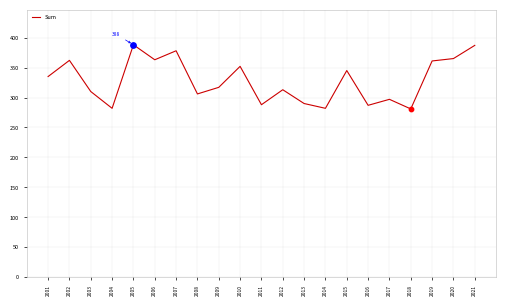

Which has a higher value, 2009 or 2020?

2020